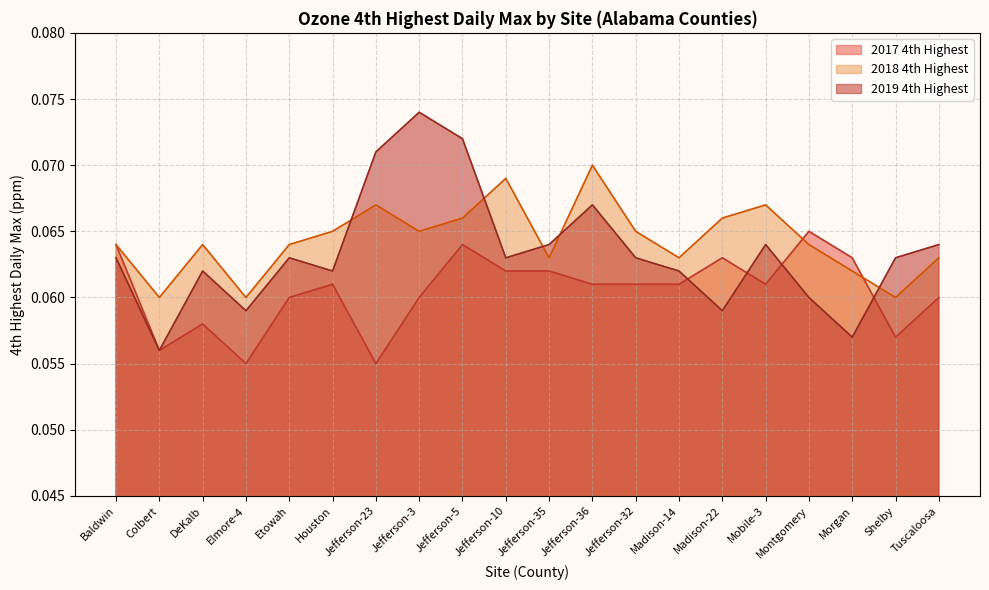

Count the 2017 4th Highest values in the range 0 to 1.

20